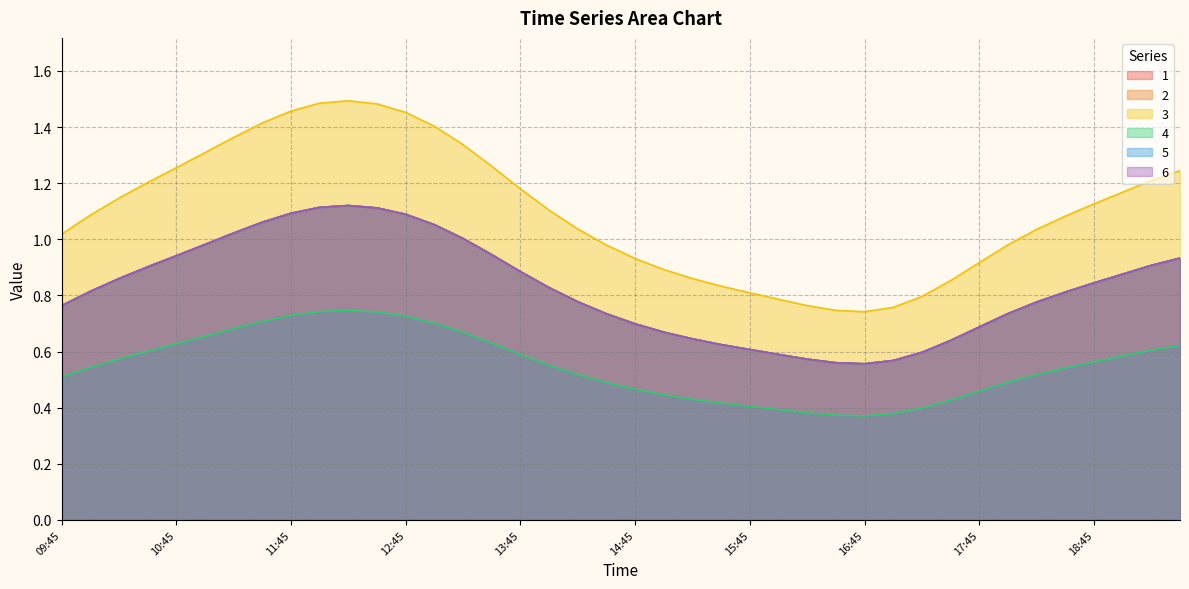

What is the difference between the 2 values at 18:45 and 16:00?

0.3